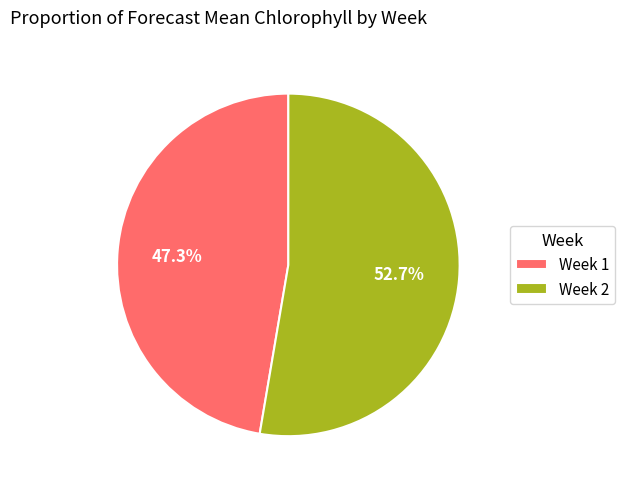

Which slice is the largest?

Week 2